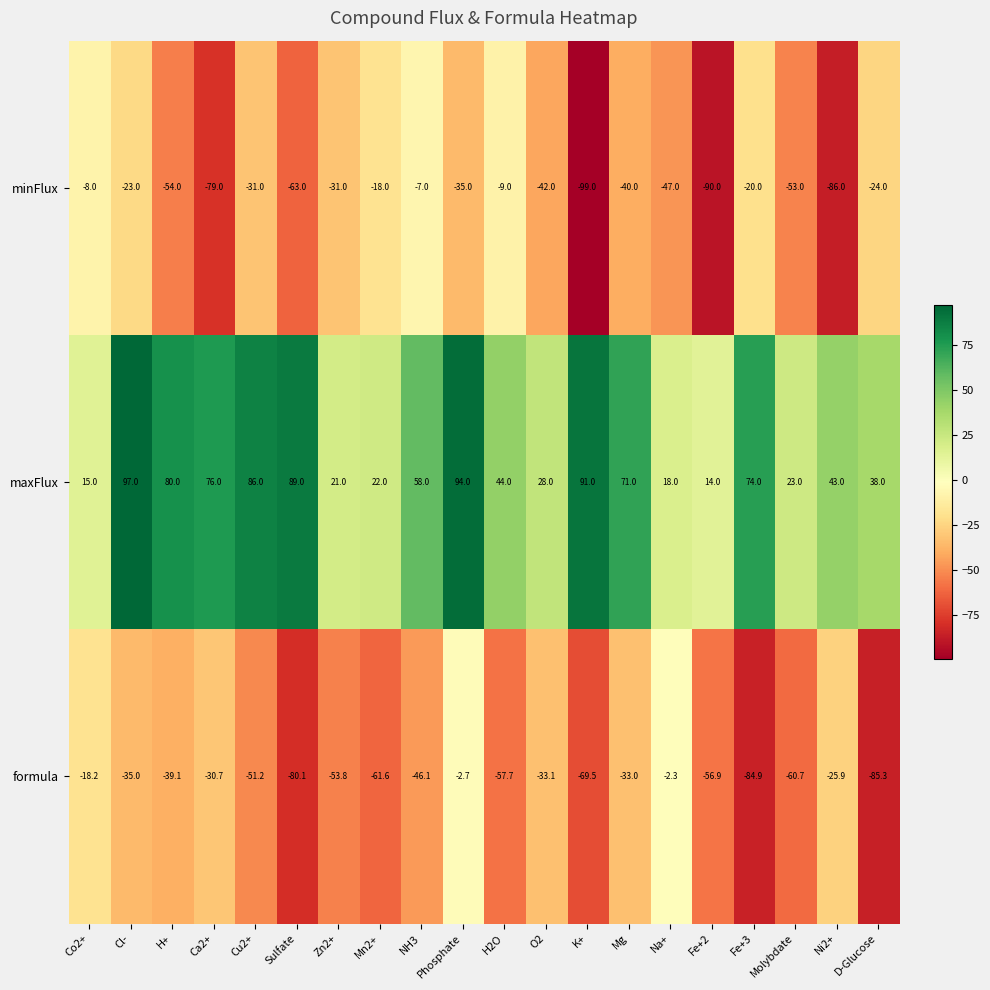

What is the total value across all series at Mn2+?

-57.6